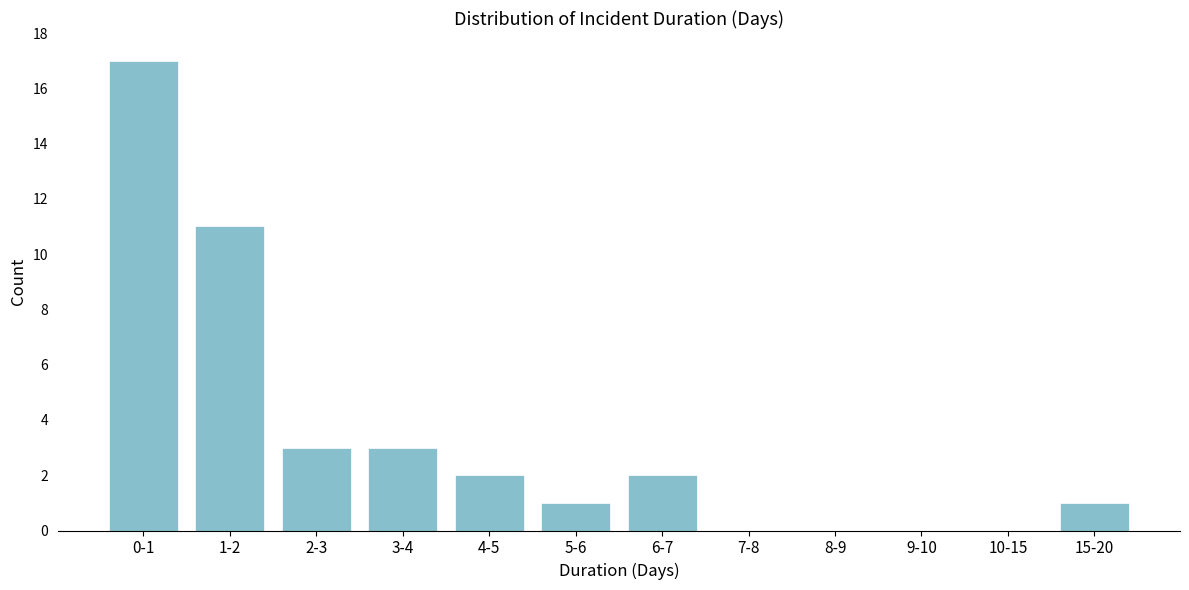

Reading left to right, list all the values displayed in this chart.

0-1=17	1-2=11	2-3=3	3-4=3	4-5=2	5-6=1	6-7=2	7-8=0	8-9=0	9-10=0	10-15=0	15-20=1